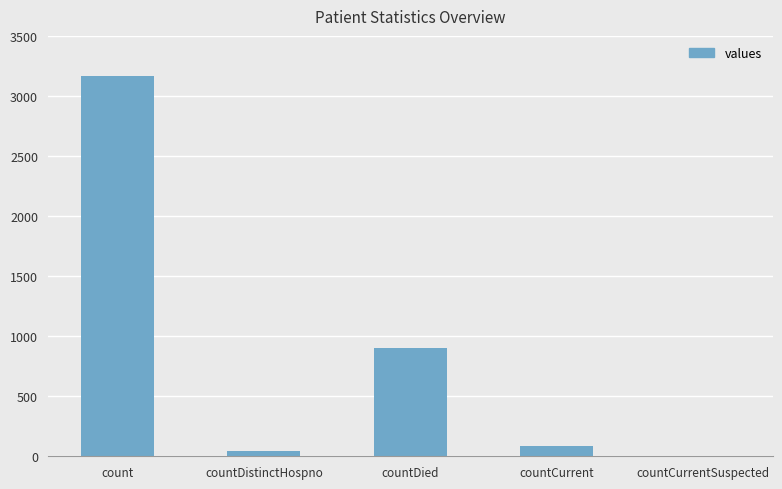

What is the change in value from countDied to countCurrentSuspected?

-902